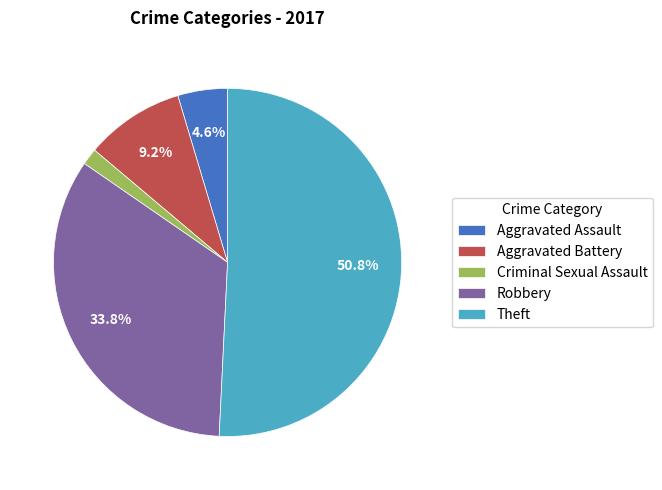

Approximately how many times larger is the value at Theft compared to Aggravated Assault?

11.0